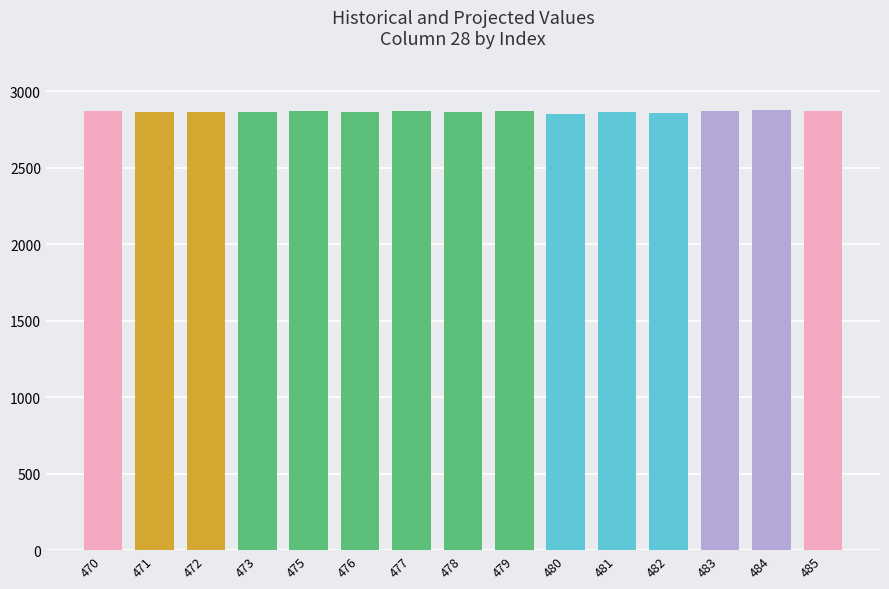

What is the ratio of the value at 481 to the value at 470?

1.0